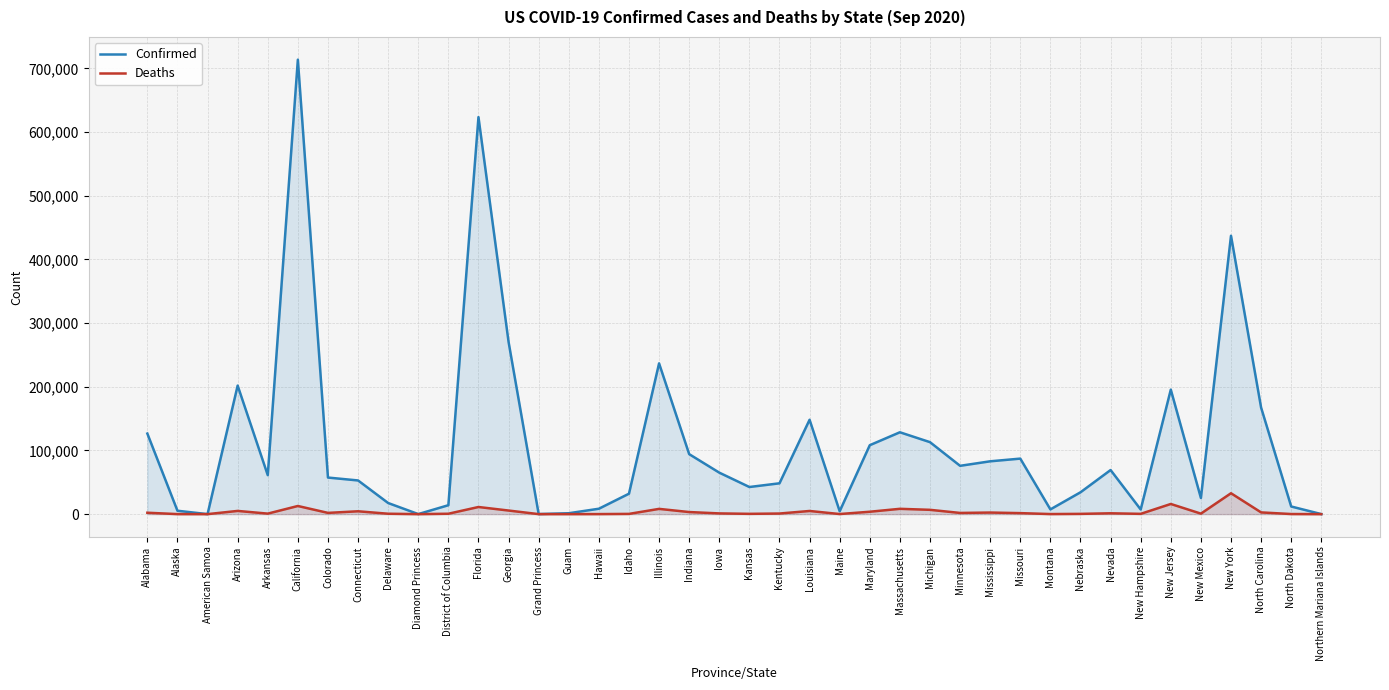

Reading left to right, list all the values displayed in this chart.

Confirmed: Alabama=126500	Alaska=5310	American Samoa=0	Arizona=201835	Arkansas=61224	California=713653	Colorado=57424	Connecticut=52879	Delaware=17429	Diamond Princess=49	District of Columbia=13992	Florida=623471	Georgia=270471	Grand Princess=103	Guam=1395	Hawaii=8472	Idaho=32081	Illinois=236724	Indiana=94196	Iowa=65139	Kansas=42579	Kentucky=48396	Louisiana=148193	Maine=4529	Maryland=108249	Massachusetts=128533	Michigan=113025	Minnesota=75864	Mississippi=82950	Missouri=87176	Montana=7421	Nebraska=34287	Nevada=69228	New Hampshire=7275	New Jersey=195500	New Mexico=25352	New York=437154	North Carolina=167309	North Dakota=11977	Northern Mariana Islands=56
Deaths: Alabama=2182	Alaska=37	American Samoa=0	Arizona=5029	Arkansas=797	California=12775	Colorado=1945	Connecticut=4465	Delaware=617	Diamond Princess=0	District of Columbia=607	Florida=11187	Georgia=5633	Grand Princess=3	Guam=10	Hawaii=70	Idaho=361	Illinois=8235	Indiana=3263	Iowa=1120	Kansas=453	Kentucky=933	Louisiana=4950	Maine=132	Maryland=3755	Massachusetts=8333	Michigan=6753	Minnesota=1866	Mississippi=2473	Missouri=1570	Montana=104	Nebraska=397	Nevada=1305	New Hampshire=432	New Jersey=15945	New Mexico=779	New York=32791	North Carolina=2702	North Dakota=143	Northern Mariana Islands=2